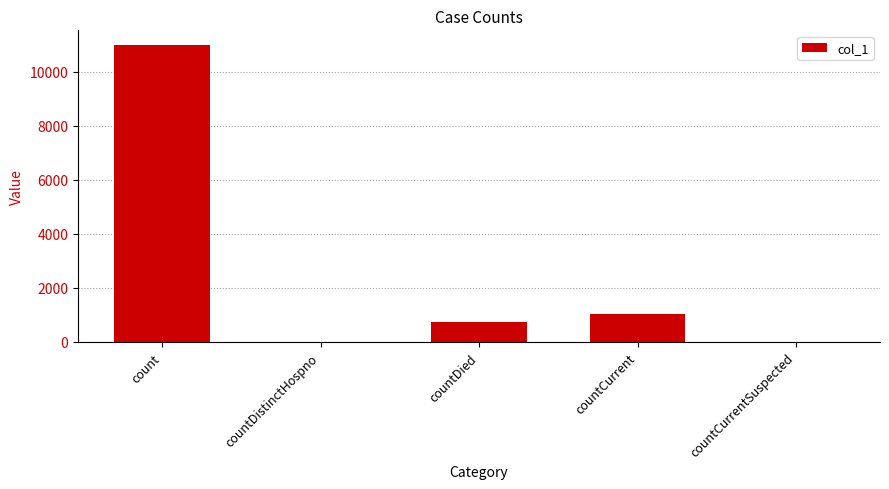

What is the sum of all values?

12777